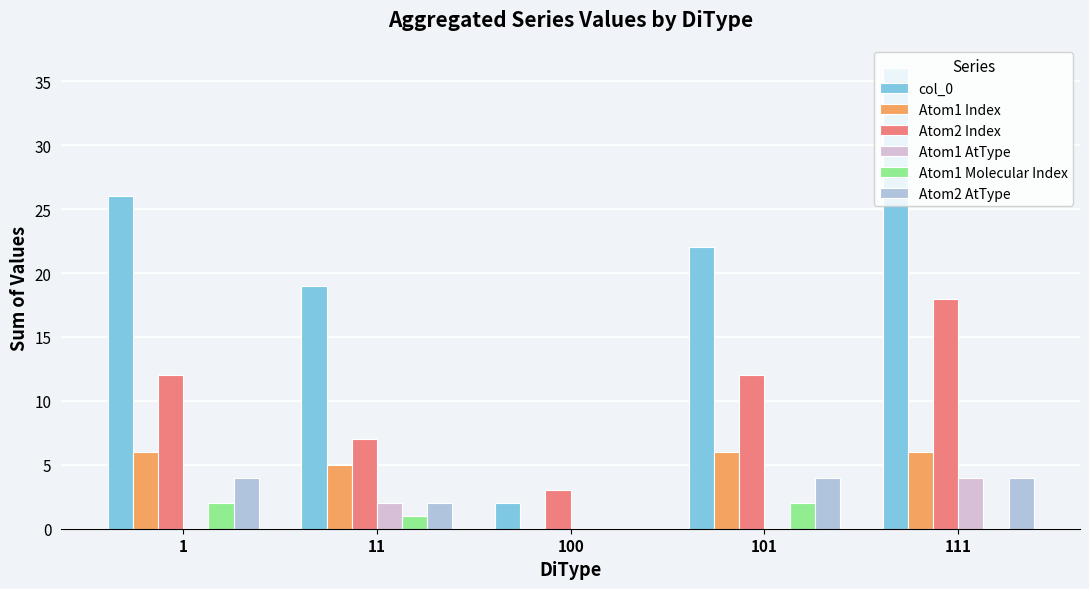

Is it true that Atom1 Index equals 10 at 111?

False